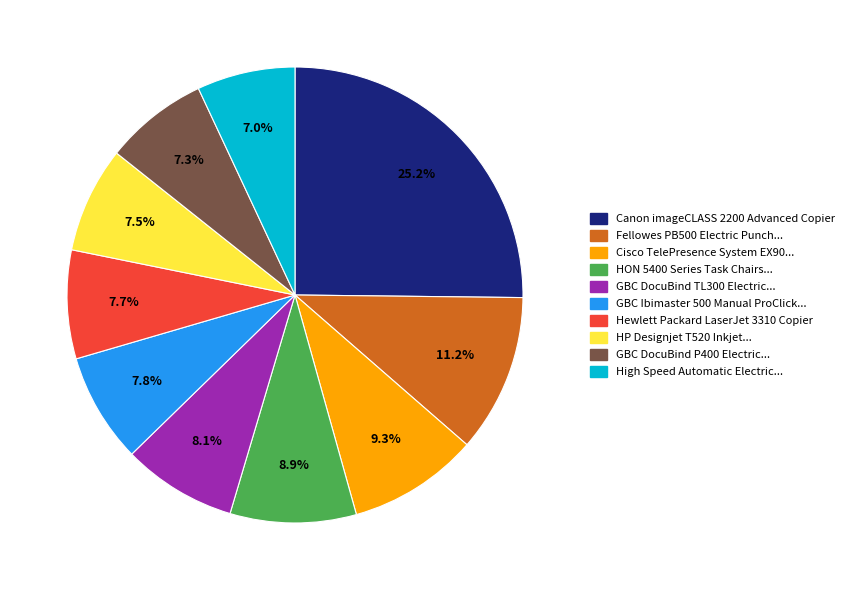

Does any single category account for the majority?

No